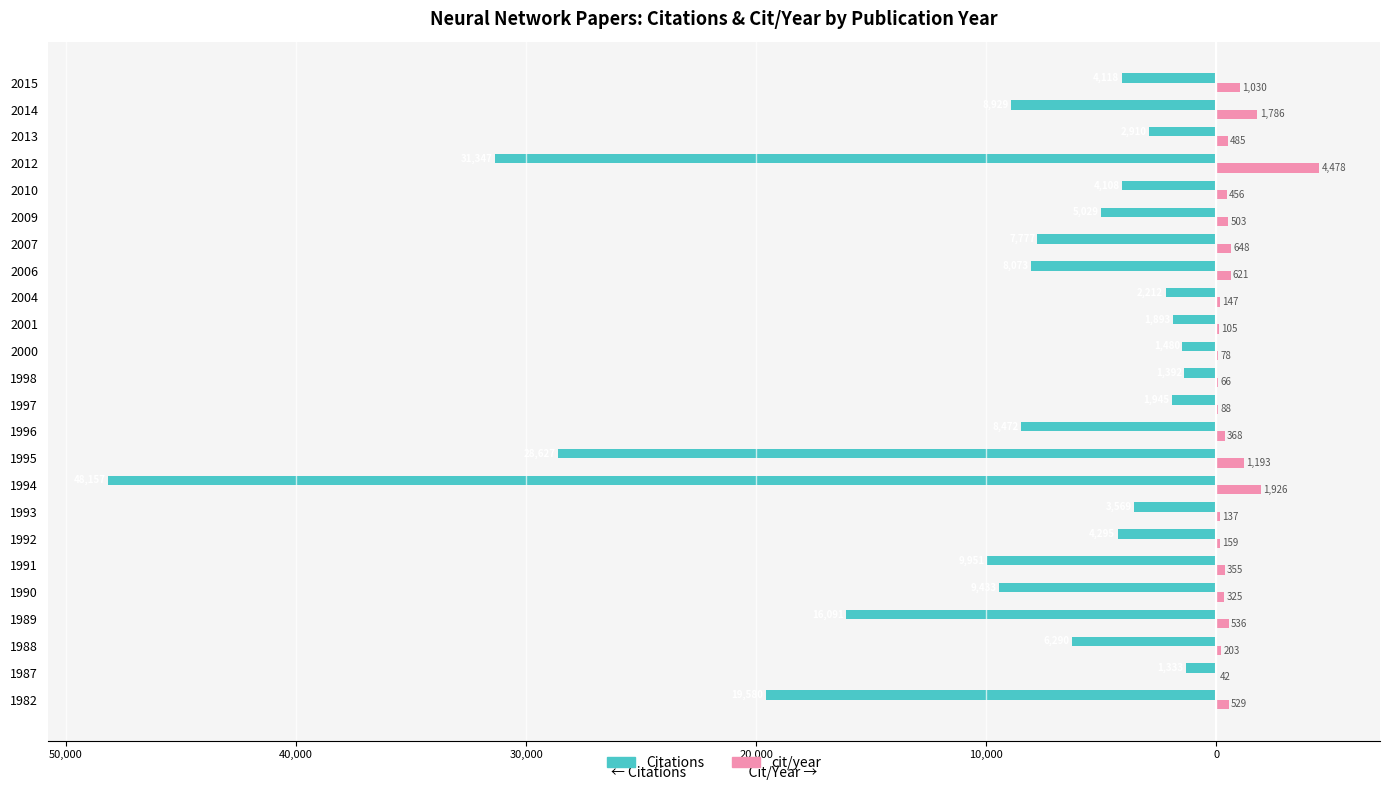

What are all the series names shown in the legend?

Citations, cit/year